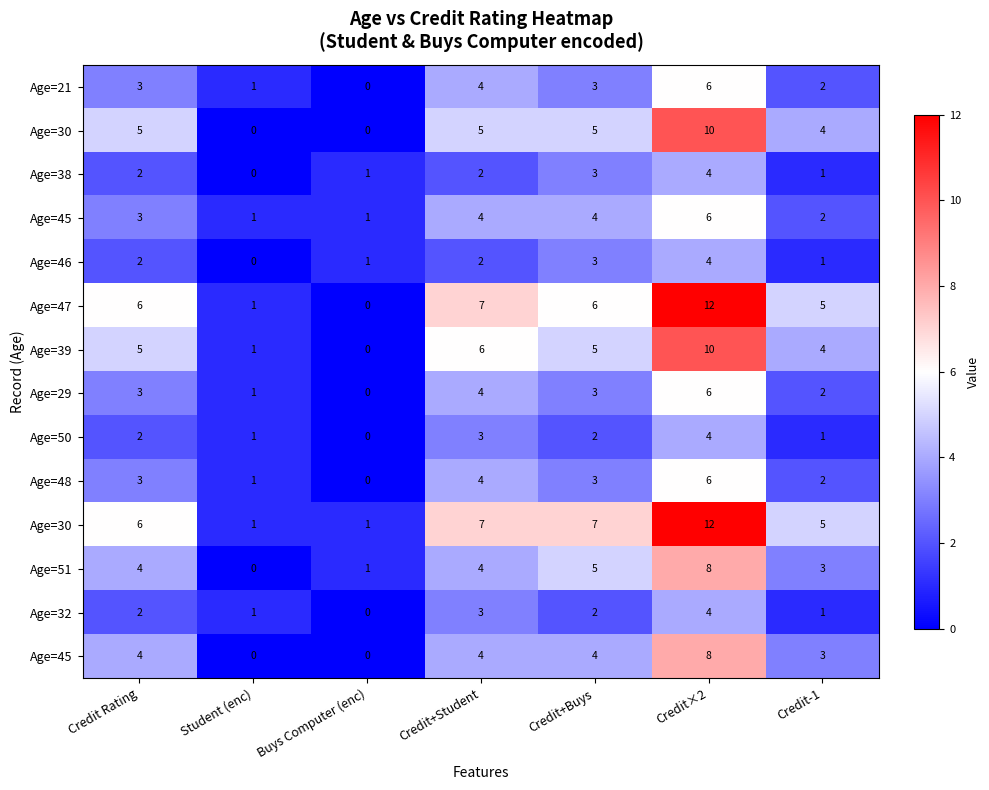

How many distinct data groups are displayed?

14